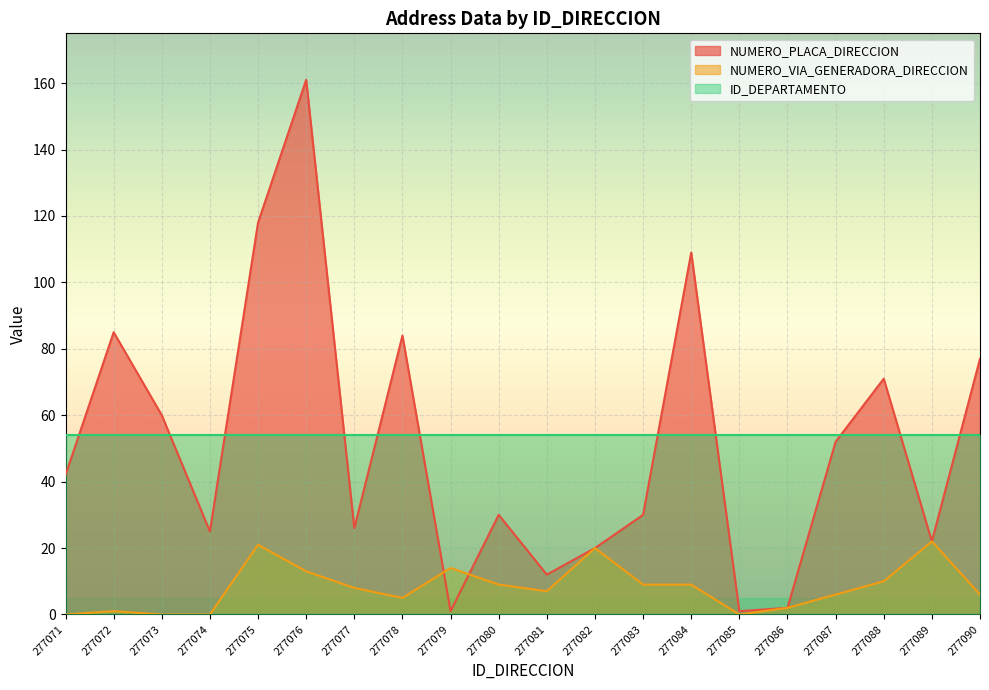

True or false: NUMERO_VIA_GENERADORA_DIRECCION and NUMERO_PLACA_DIRECCION intersect in this chart.

True